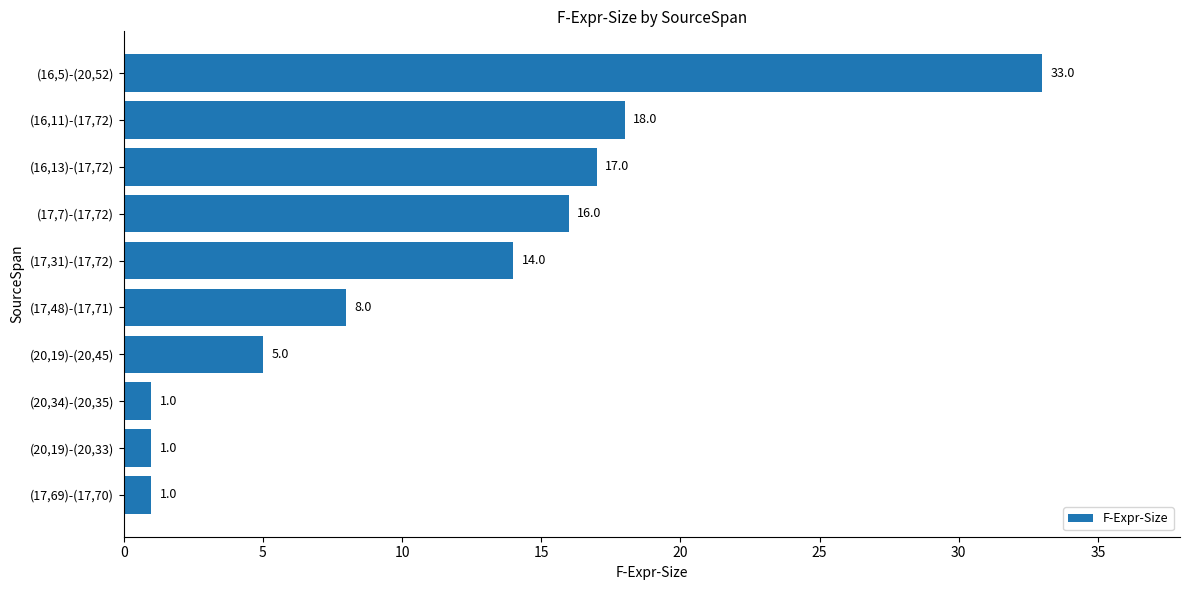

Between (17,7)-(17,72) and (17,48)-(17,71), which is larger?

(17,7)-(17,72)